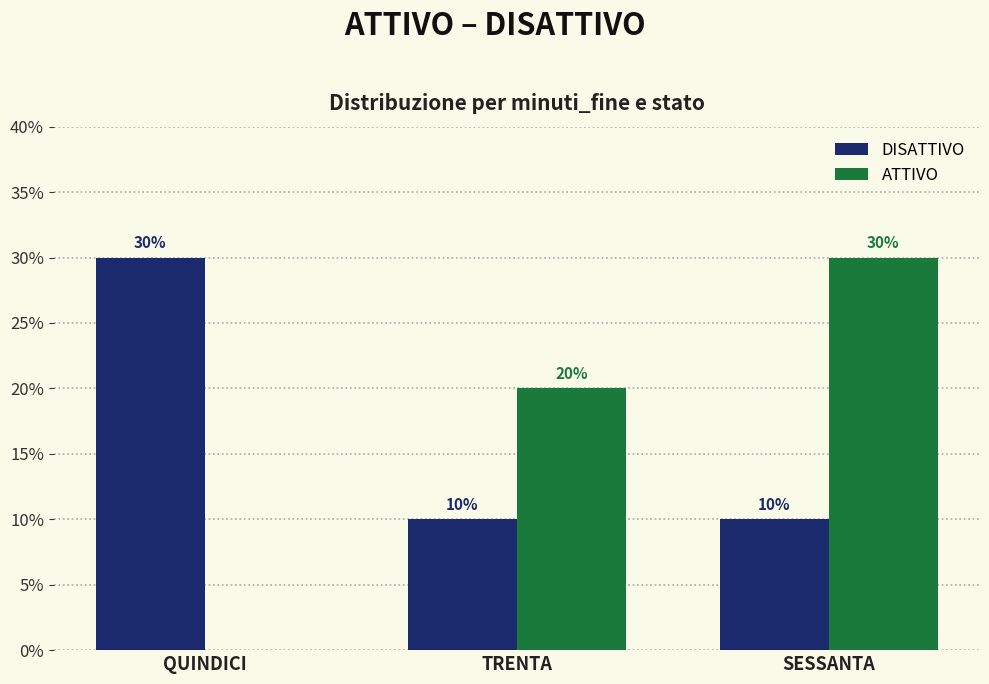

Reading left to right, extract all data points from this chart.

DISATTIVO: 30	10	10
ATTIVO: 0	20	30